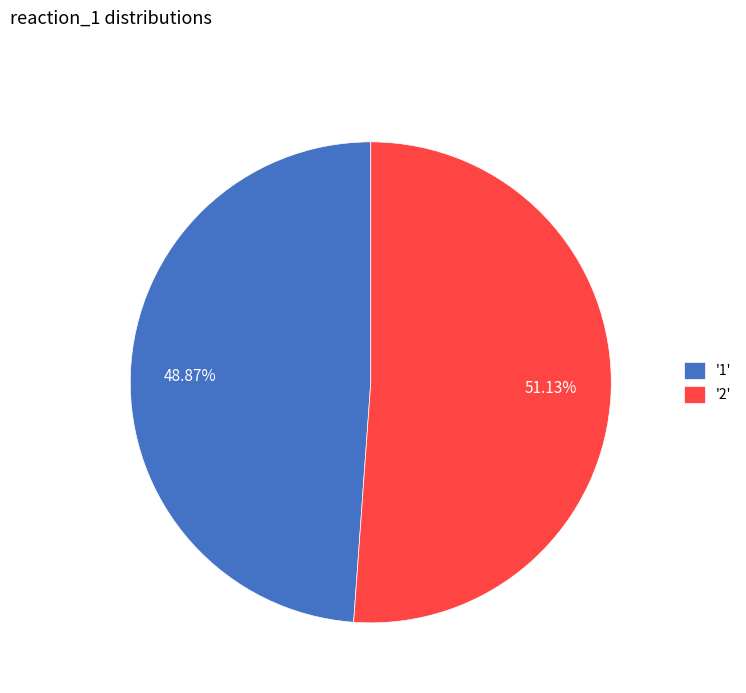

Do '2' and '1' together represent more than half of the pie?

Yes